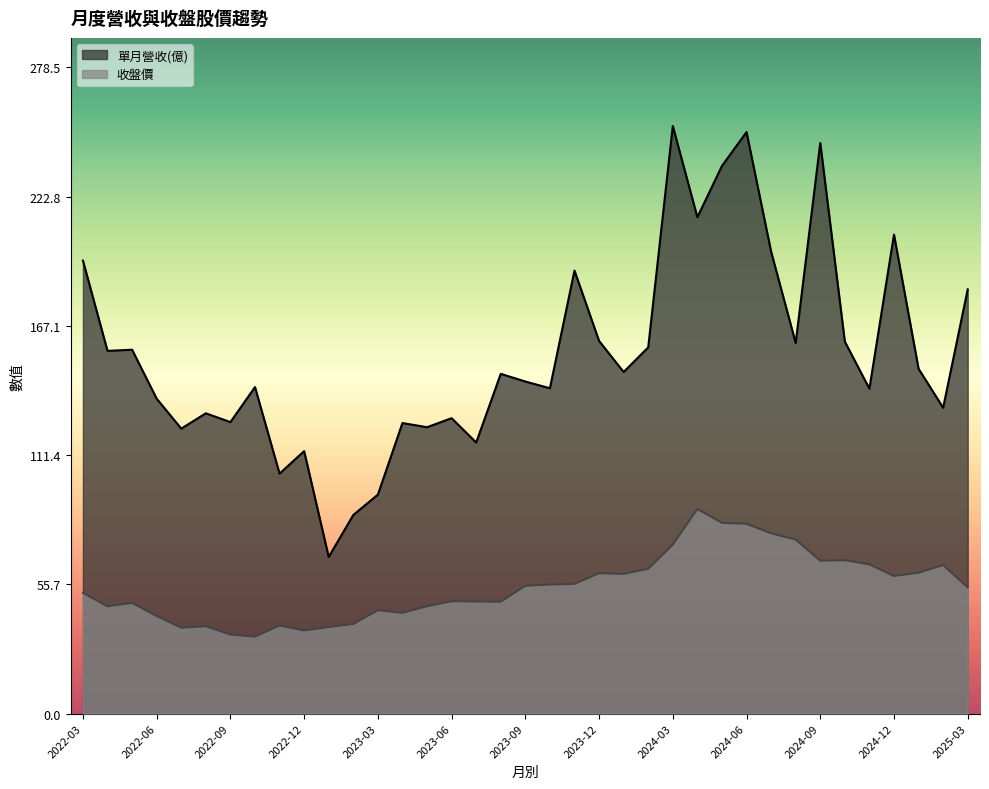

True or false: 單月營收(億) has more than 2 interior local peaks.

True